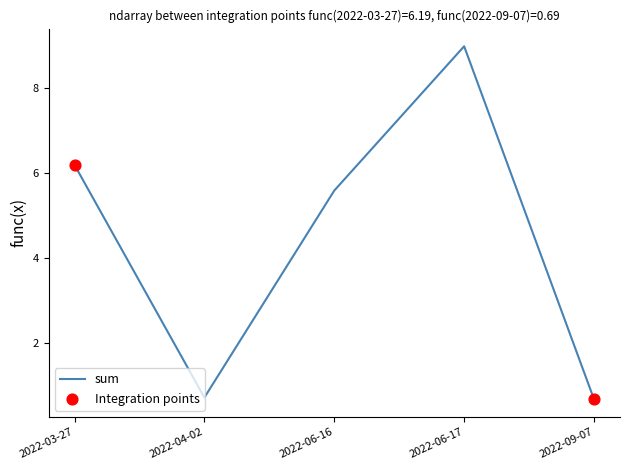

What is the difference between the maximum and second lowest values?

8.2